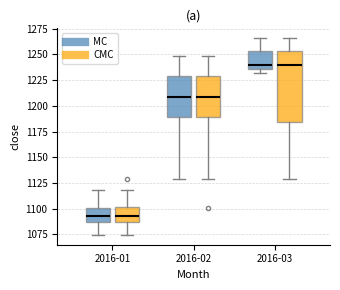

Where is the upper edge of the box for 2016-02 (MC) on the y-axis? The values are not printed on the chart, so give them approximately, as read against the axis.

1230